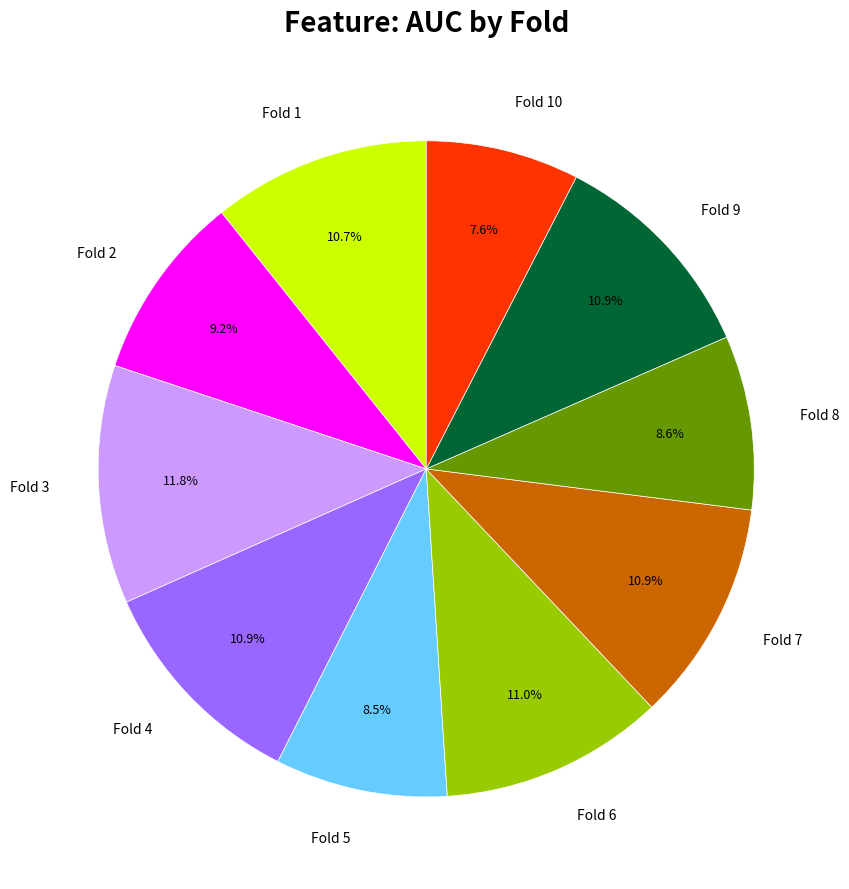

Count the number of slices in the pie.

10